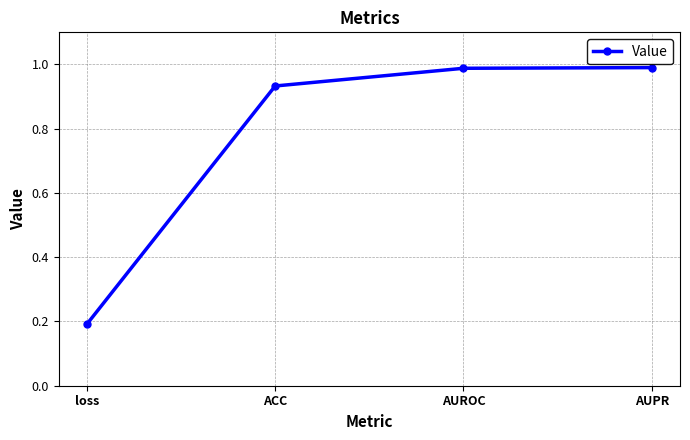

At which label is the value closest to 0?

loss